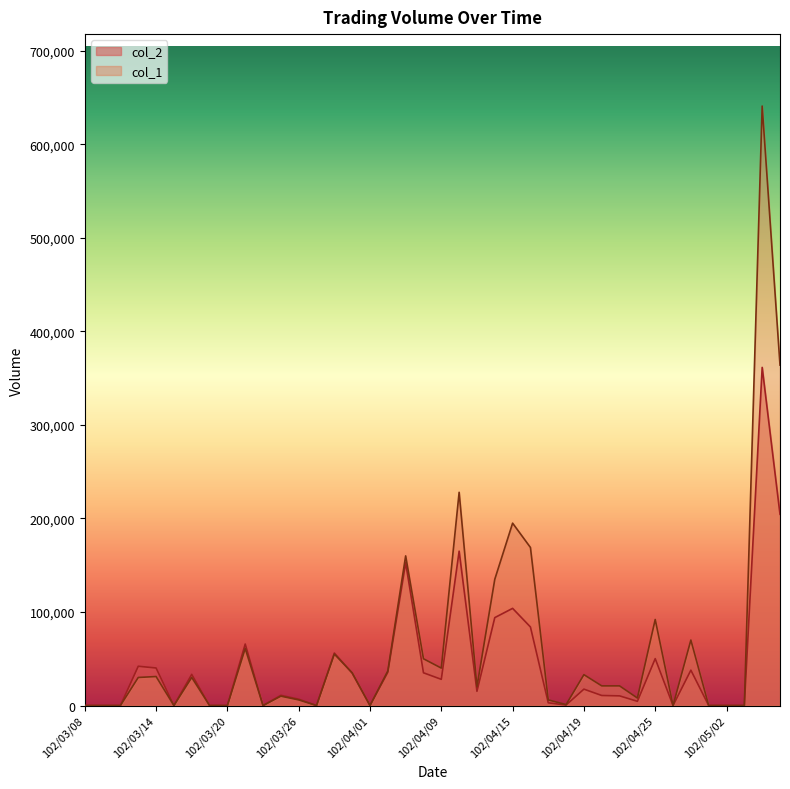

At which category does the chart reach its peak across all series?

102/05/06